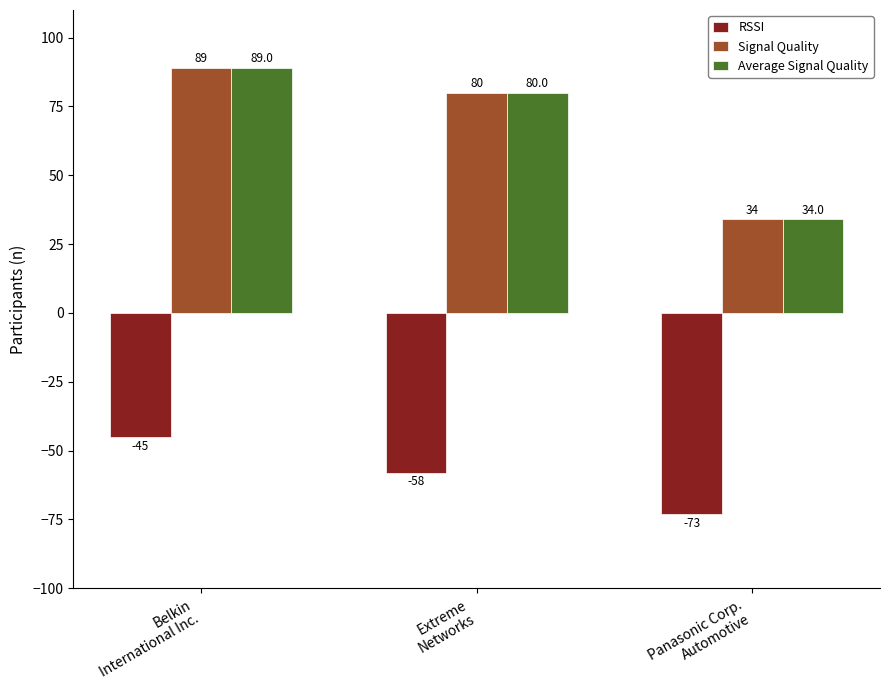

What is the difference between the Average Signal Quality values at Extreme
Networks and Belkin
International Inc.?

9